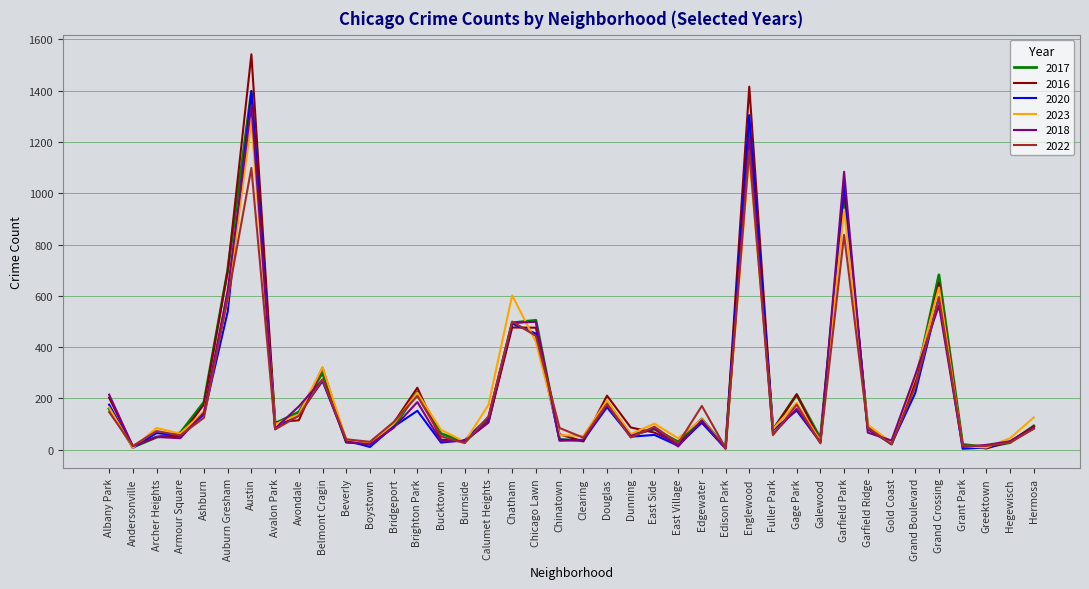

At which label is 2016 closest to 773?

Auburn Gresham